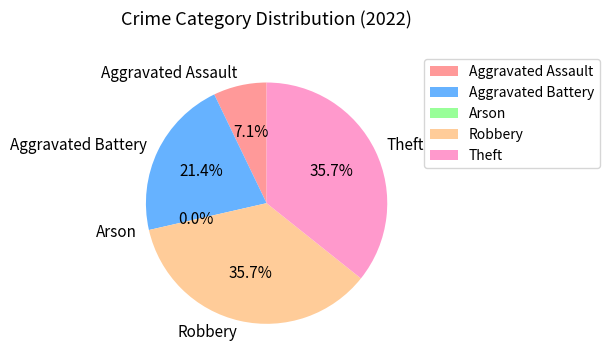

True or false: Robbery accounts for 26% of the total.

False